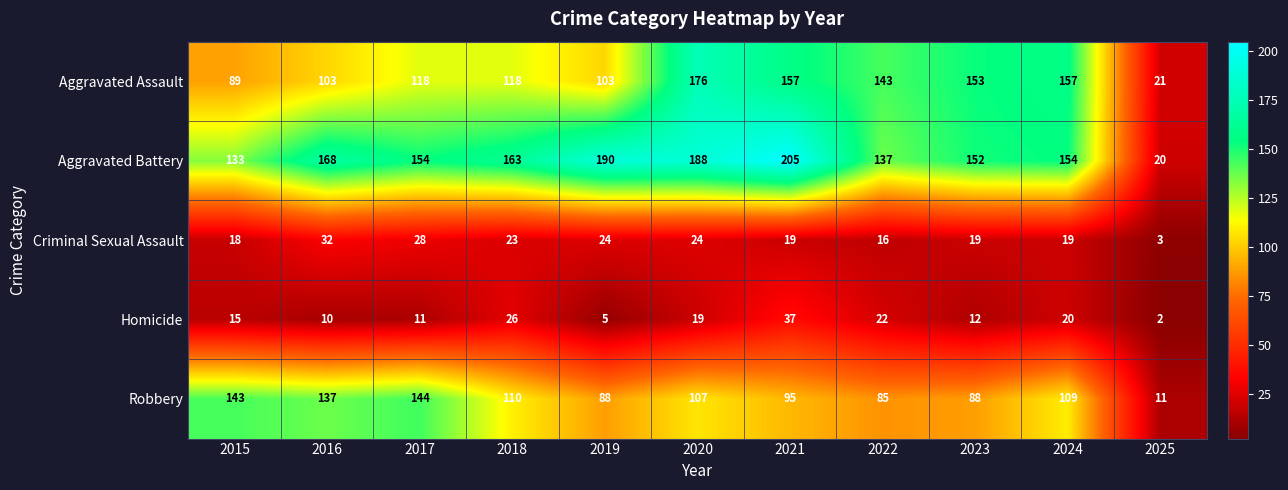

At 2023, list the series in order from smallest to largest.

Homicide, Criminal Sexual Assault, Robbery, Aggravated Battery, Aggravated Assault